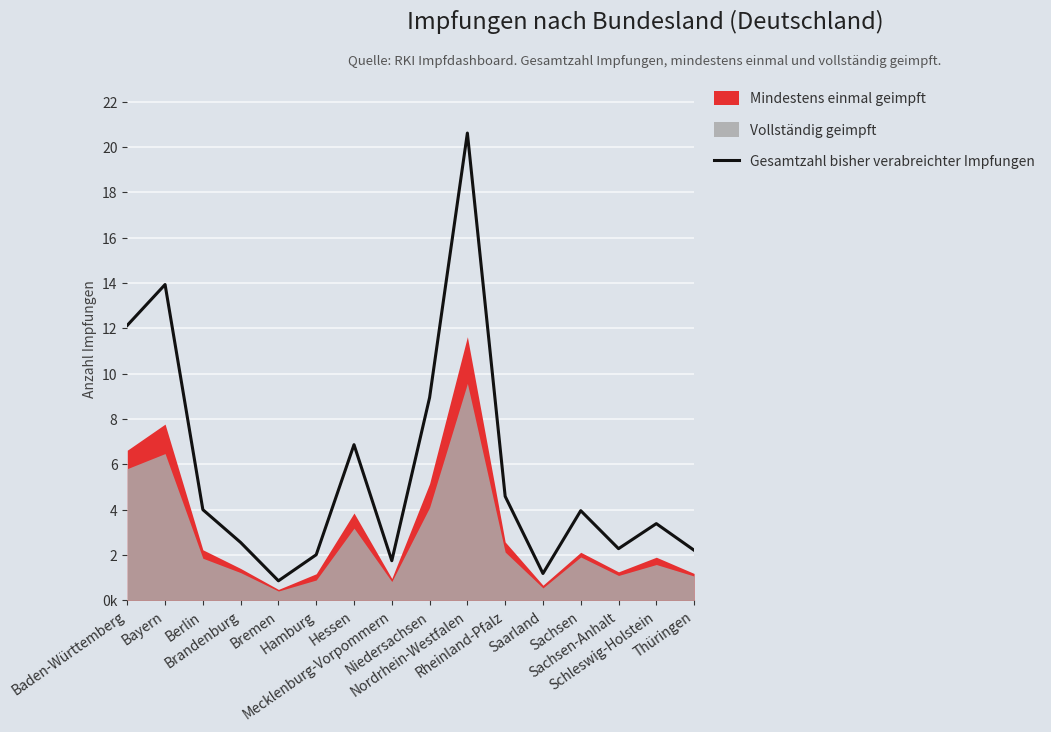

What is the difference between the values at Schleswig-Holstein and Berlin?

615587